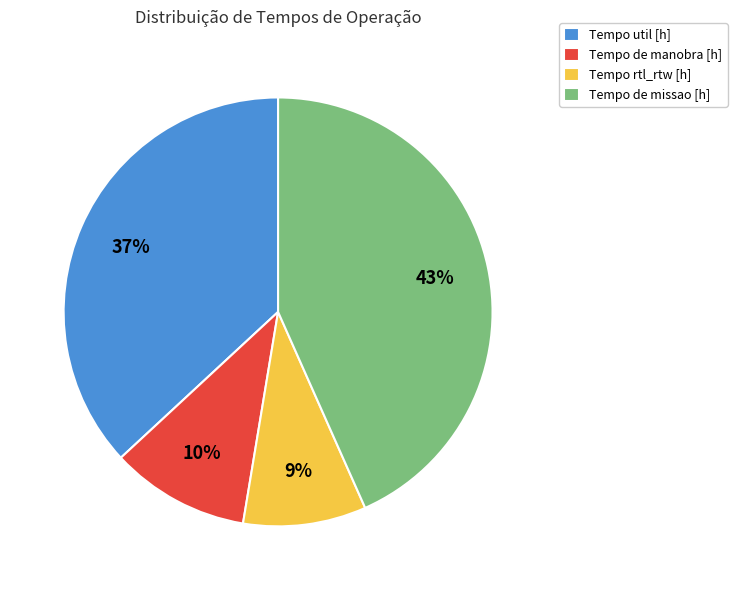

Do Tempo de manobra [h] and Tempo util [h] together represent more than half of the pie?

No